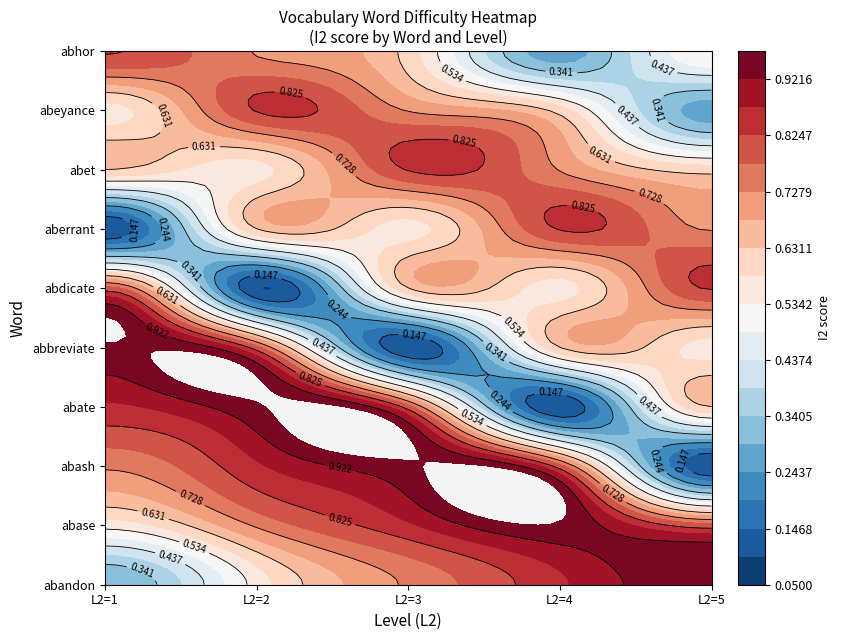

How many aberrant values are between 0 and 1?

5